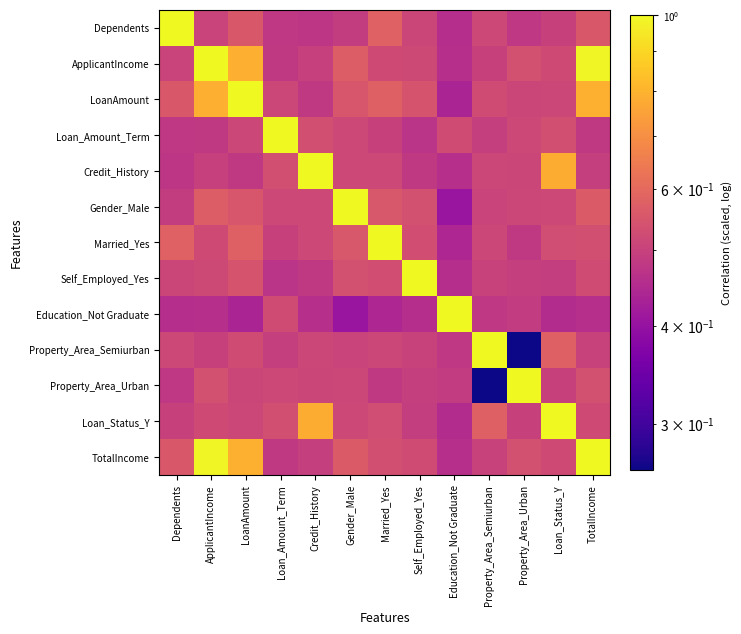

Reading left to right, list all the values displayed in this chart.

Dependents: Dependents=1.0	ApplicantIncome=0.5	LoanAmount=0.6	Loan_Amount_Term=0.5	Credit_History=0.5	Gender_Male=0.5	Married_Yes=0.6	Self_Employed_Yes=0.5	Education_Not Graduate=0.5	Property_Area_Semiurban=0.5	Property_Area_Urban=0.5	Loan_Status_Y=0.5	TotalIncome=0.6
ApplicantIncome: Dependents=0.5	ApplicantIncome=1.0	LoanAmount=0.8	Loan_Amount_Term=0.5	Credit_History=0.5	Gender_Male=0.6	Married_Yes=0.5	Self_Employed_Yes=0.5	Education_Not Graduate=0.5	Property_Area_Semiurban=0.5	Property_Area_Urban=0.5	Loan_Status_Y=0.5	TotalIncome=1.0
LoanAmount: Dependents=0.6	ApplicantIncome=0.8	LoanAmount=1.0	Loan_Amount_Term=0.5	Credit_History=0.5	Gender_Male=0.5	Married_Yes=0.6	Self_Employed_Yes=0.5	Education_Not Graduate=0.4	Property_Area_Semiurban=0.5	Property_Area_Urban=0.5	Loan_Status_Y=0.5	TotalIncome=0.8
Loan_Amount_Term: Dependents=0.5	ApplicantIncome=0.5	LoanAmount=0.5	Loan_Amount_Term=1.0	Credit_History=0.5	Gender_Male=0.5	Married_Yes=0.5	Self_Employed_Yes=0.5	Education_Not Graduate=0.5	Property_Area_Semiurban=0.5	Property_Area_Urban=0.5	Loan_Status_Y=0.5	TotalIncome=0.5
Credit_History: Dependents=0.5	ApplicantIncome=0.5	LoanAmount=0.5	Loan_Amount_Term=0.5	Credit_History=1.0	Gender_Male=0.5	Married_Yes=0.5	Self_Employed_Yes=0.5	Education_Not Graduate=0.5	Property_Area_Semiurban=0.5	Property_Area_Urban=0.5	Loan_Status_Y=0.8	TotalIncome=0.5
Gender_Male: Dependents=0.5	ApplicantIncome=0.6	LoanAmount=0.5	Loan_Amount_Term=0.5	Credit_History=0.5	Gender_Male=1.0	Married_Yes=0.6	Self_Employed_Yes=0.5	Education_Not Graduate=0.4	Property_Area_Semiurban=0.5	Property_Area_Urban=0.5	Loan_Status_Y=0.5	TotalIncome=0.6
Married_Yes: Dependents=0.6	ApplicantIncome=0.5	LoanAmount=0.6	Loan_Amount_Term=0.5	Credit_History=0.5	Gender_Male=0.6	Married_Yes=1.0	Self_Employed_Yes=0.5	Education_Not Graduate=0.4	Property_Area_Semiurban=0.5	Property_Area_Urban=0.5	Loan_Status_Y=0.5	TotalIncome=0.5
Self_Employed_Yes: Dependents=0.5	ApplicantIncome=0.5	LoanAmount=0.5	Loan_Amount_Term=0.5	Credit_History=0.5	Gender_Male=0.5	Married_Yes=0.5	Self_Employed_Yes=1.0	Education_Not Graduate=0.5	Property_Area_Semiurban=0.5	Property_Area_Urban=0.5	Loan_Status_Y=0.5	TotalIncome=0.5
Education_Not Graduate: Dependents=0.5	ApplicantIncome=0.5	LoanAmount=0.4	Loan_Amount_Term=0.5	Credit_History=0.5	Gender_Male=0.4	Married_Yes=0.4	Self_Employed_Yes=0.5	Education_Not Graduate=1.0	Property_Area_Semiurban=0.5	Property_Area_Urban=0.5	Loan_Status_Y=0.5	TotalIncome=0.5
Property_Area_Semiurban: Dependents=0.5	ApplicantIncome=0.5	LoanAmount=0.5	Loan_Amount_Term=0.5	Credit_History=0.5	Gender_Male=0.5	Married_Yes=0.5	Self_Employed_Yes=0.5	Education_Not Graduate=0.5	Property_Area_Semiurban=1.0	Property_Area_Urban=0.3	Loan_Status_Y=0.6	TotalIncome=0.5
Property_Area_Urban: Dependents=0.5	ApplicantIncome=0.5	LoanAmount=0.5	Loan_Amount_Term=0.5	Credit_History=0.5	Gender_Male=0.5	Married_Yes=0.5	Self_Employed_Yes=0.5	Education_Not Graduate=0.5	Property_Area_Semiurban=0.3	Property_Area_Urban=1.0	Loan_Status_Y=0.5	TotalIncome=0.5
Loan_Status_Y: Dependents=0.5	ApplicantIncome=0.5	LoanAmount=0.5	Loan_Amount_Term=0.5	Credit_History=0.8	Gender_Male=0.5	Married_Yes=0.5	Self_Employed_Yes=0.5	Education_Not Graduate=0.5	Property_Area_Semiurban=0.6	Property_Area_Urban=0.5	Loan_Status_Y=1.0	TotalIncome=0.5
TotalIncome: Dependents=0.6	ApplicantIncome=1.0	LoanAmount=0.8	Loan_Amount_Term=0.5	Credit_History=0.5	Gender_Male=0.6	Married_Yes=0.5	Self_Employed_Yes=0.5	Education_Not Graduate=0.5	Property_Area_Semiurban=0.5	Property_Area_Urban=0.5	Loan_Status_Y=0.5	TotalIncome=1.0